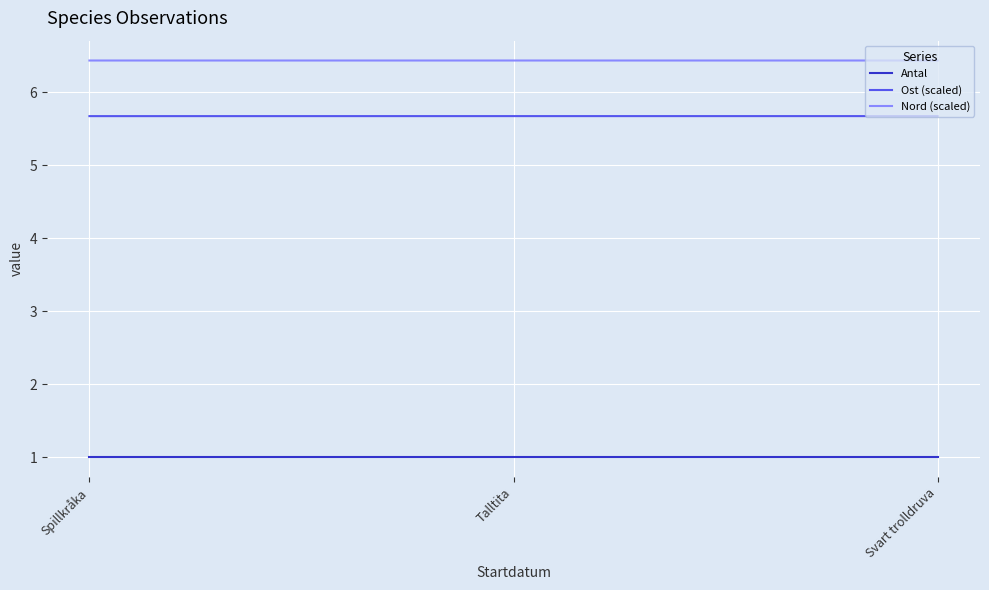

What are all the series names shown in the legend?

Antal, Ost (scaled), Nord (scaled)